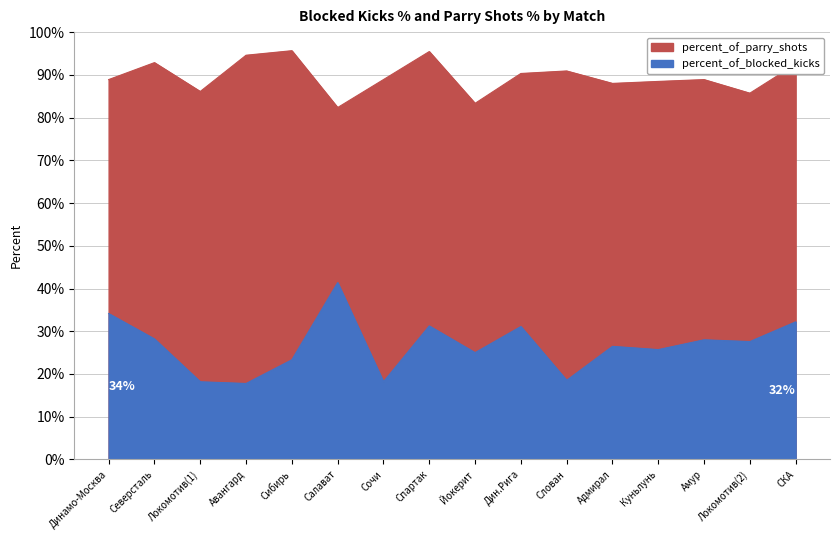

Which series has the widest spread of values?

percent_of_blocked_kicks